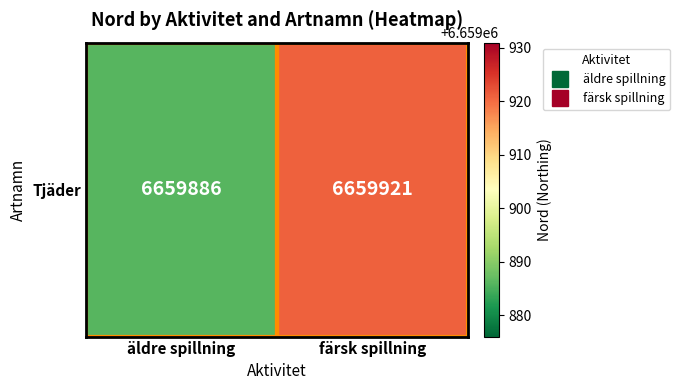

At which category does the chart reach its peak across all series?

färsk spillning